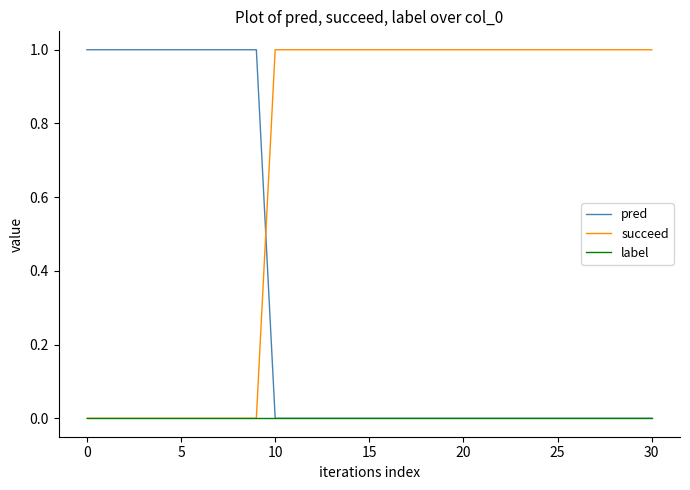

List the series in order of their overall mean, highest first.

succeed, pred, label